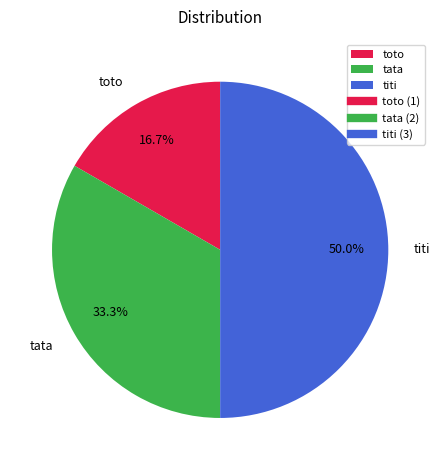

To the nearest percent, what is the combined percentage of tata and titi?

83%